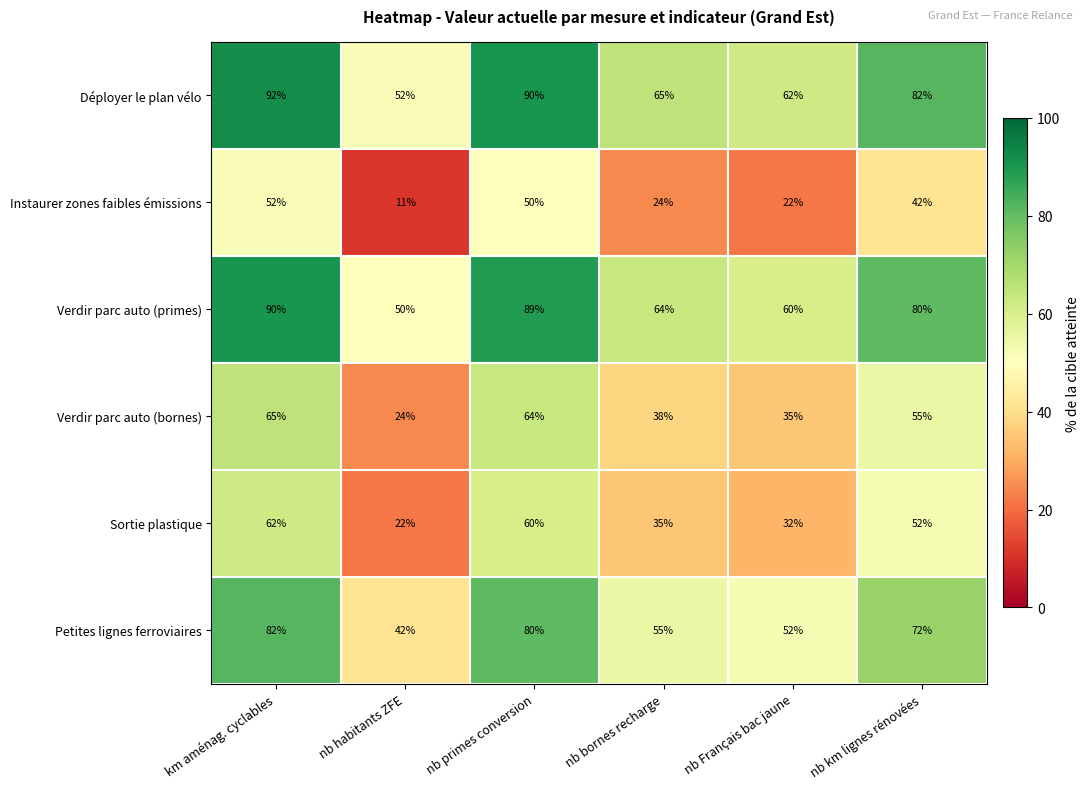

Which series has the largest total across all categories?

Déployer le plan vélo